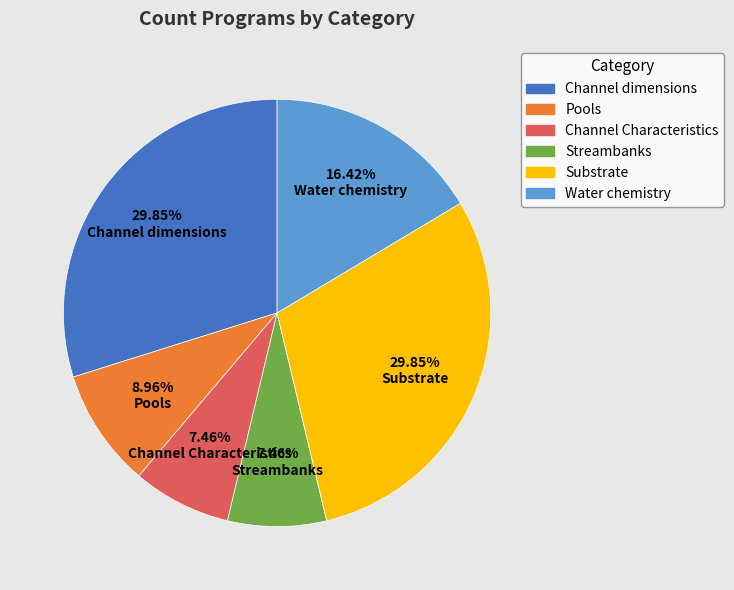

Does any single category account for the majority?

No